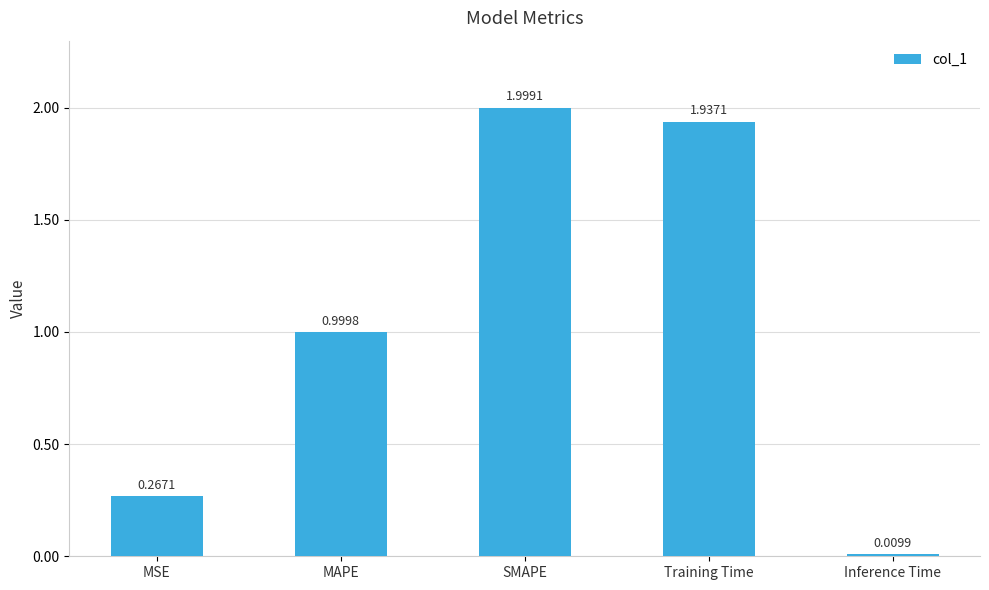

Where is the data nearest to the value 1?

MAPE